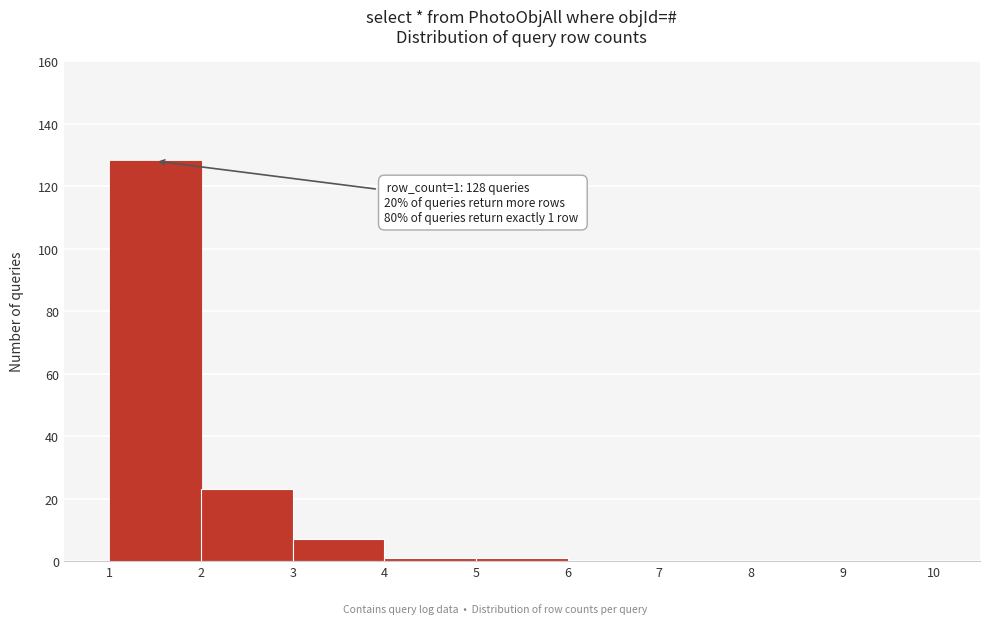

Which range on the x-axis has the tallest bar?

1 to 2